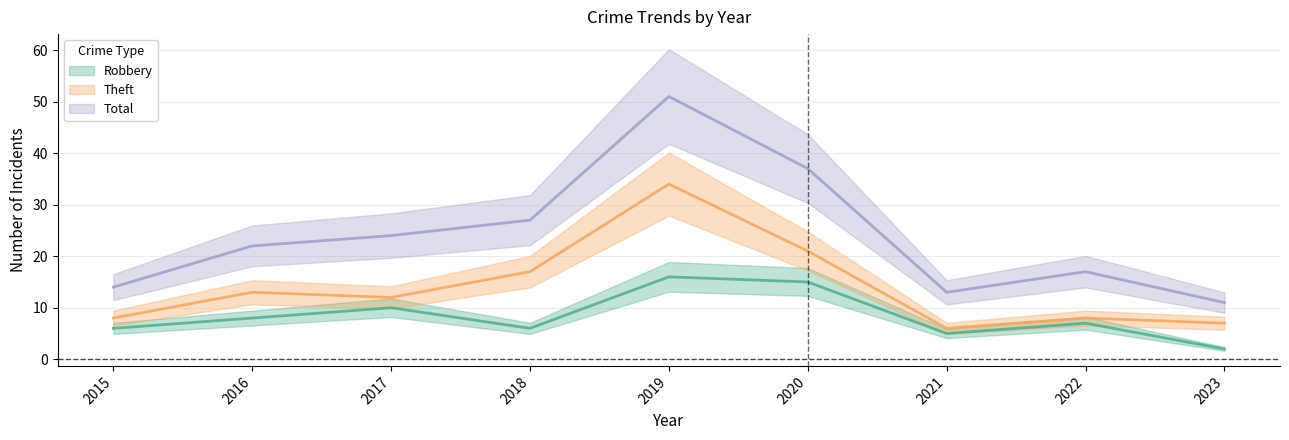

True or false: Total and Robbery intersect in this chart.

False